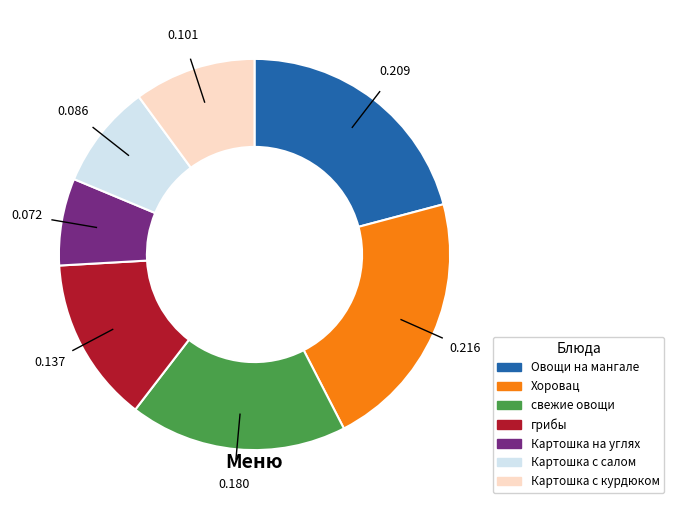

Count the number of slices in the pie.

7